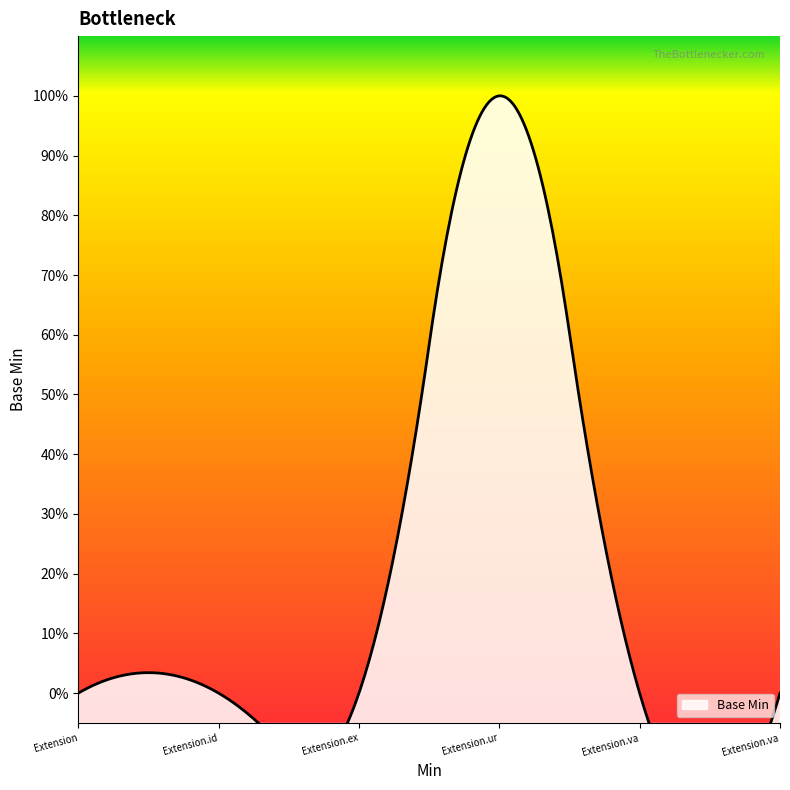

The chart shows a value of 0 at Extension. True or false?

True